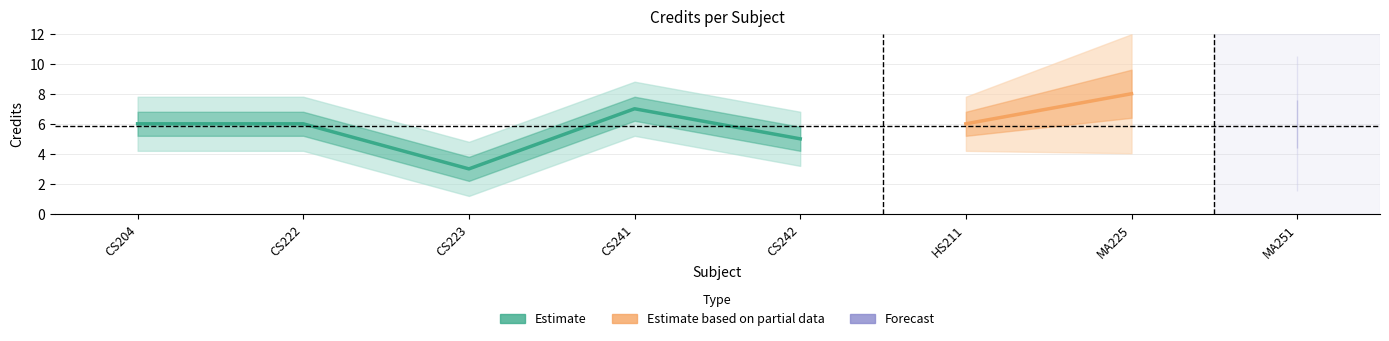

What is the sum of the values at CS242 and CS241?

12